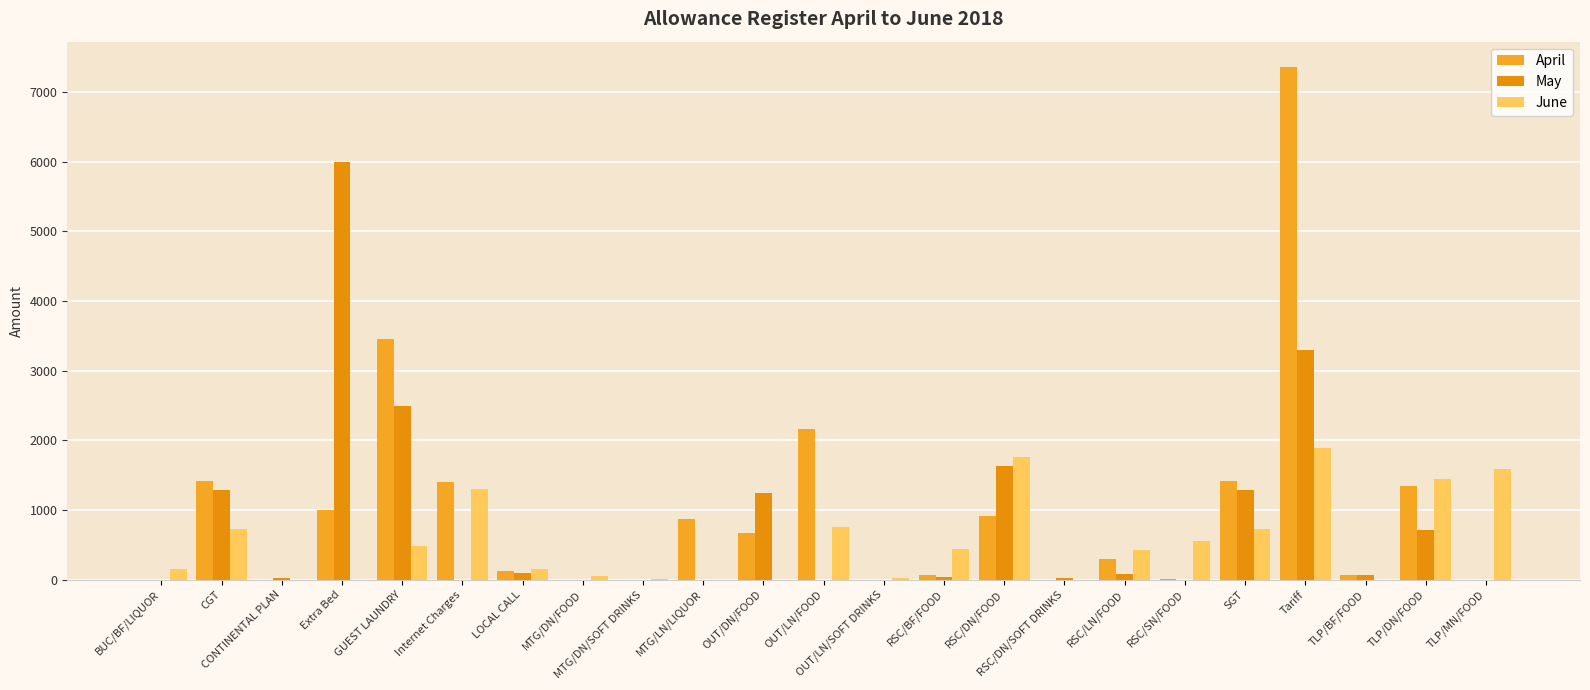

What is the difference between the April values at LOCAL CALL and SGT?

1302.5